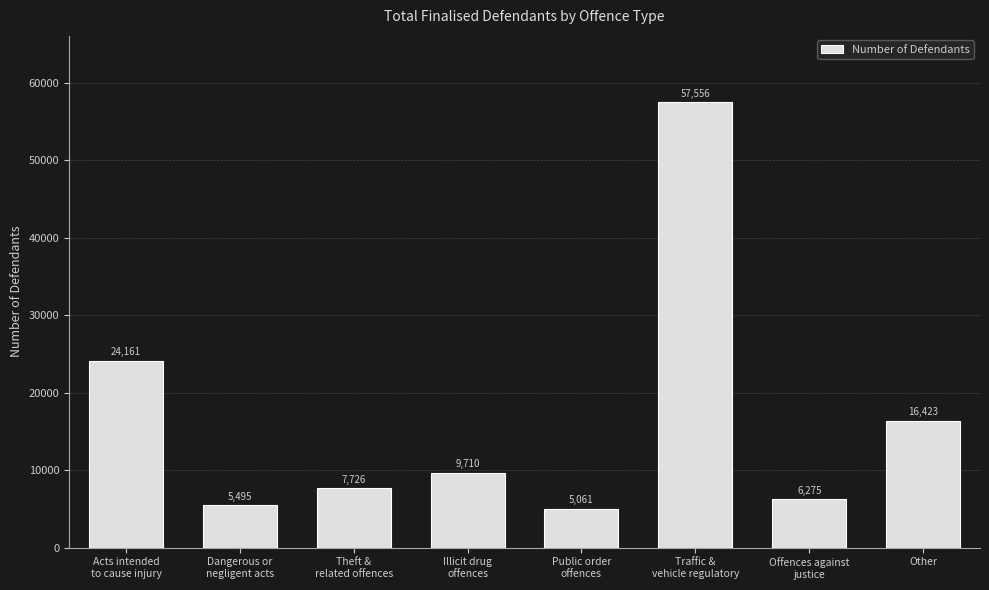

Reading left to right, extract all data points from this chart.

24161	5495	7726	9710	5061	57556	6275	16423